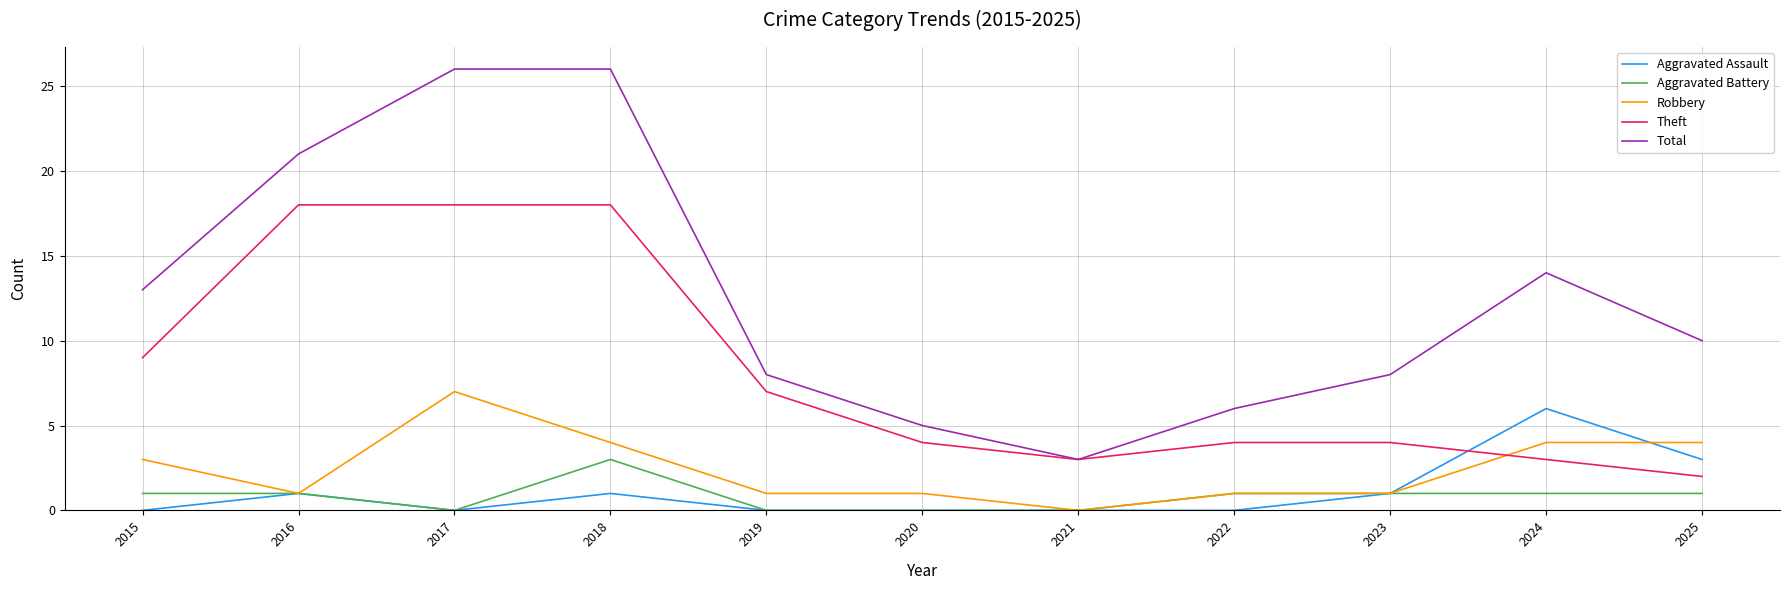

Which series has the widest spread of values?

Total